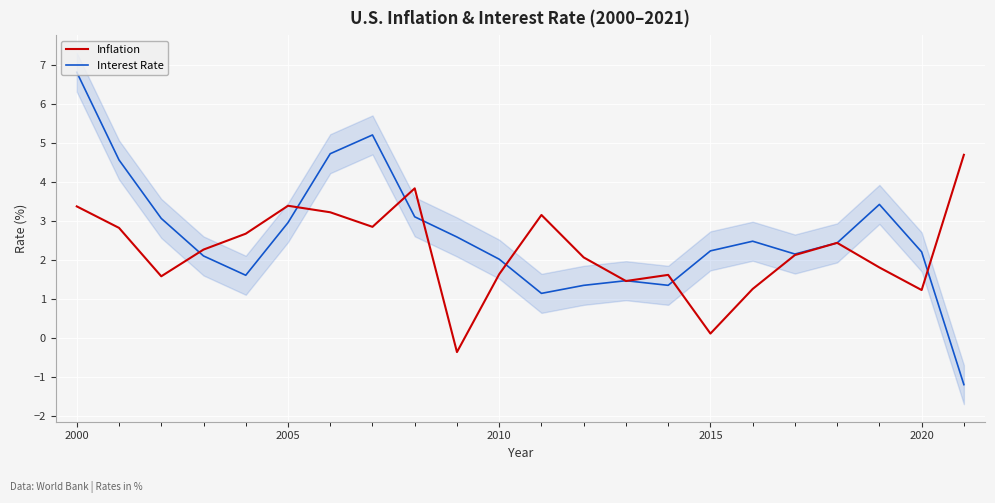

Read the Inflation value at 2010.

1.6